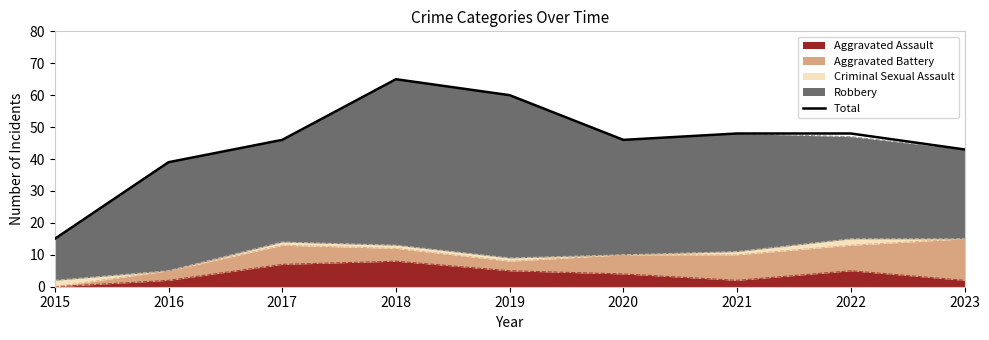

Which label corresponds to the smallest value in the chart?

2015